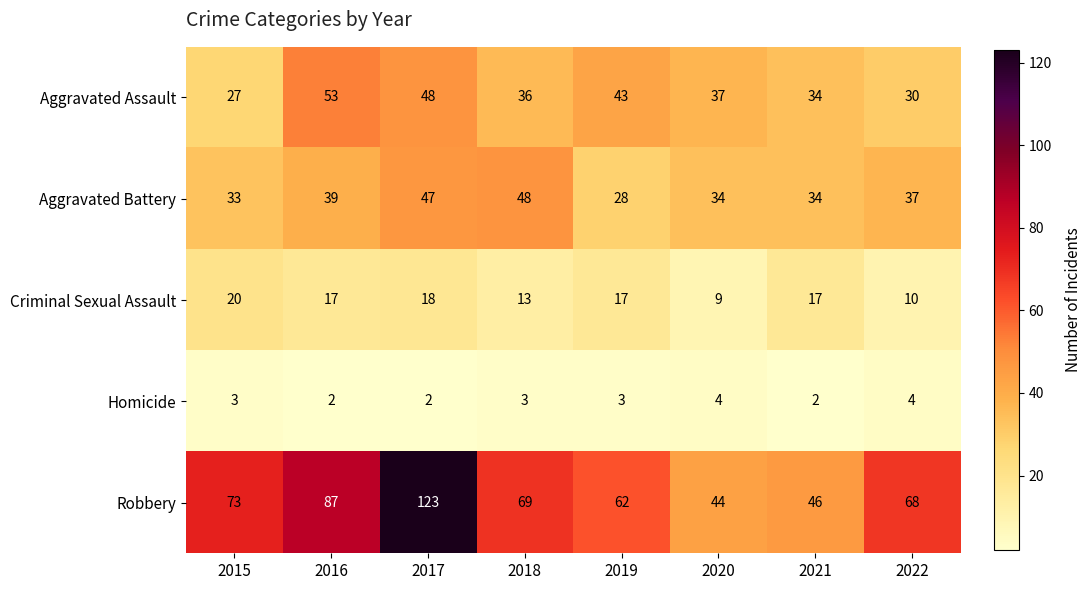

How many categories are shown in the chart?

8